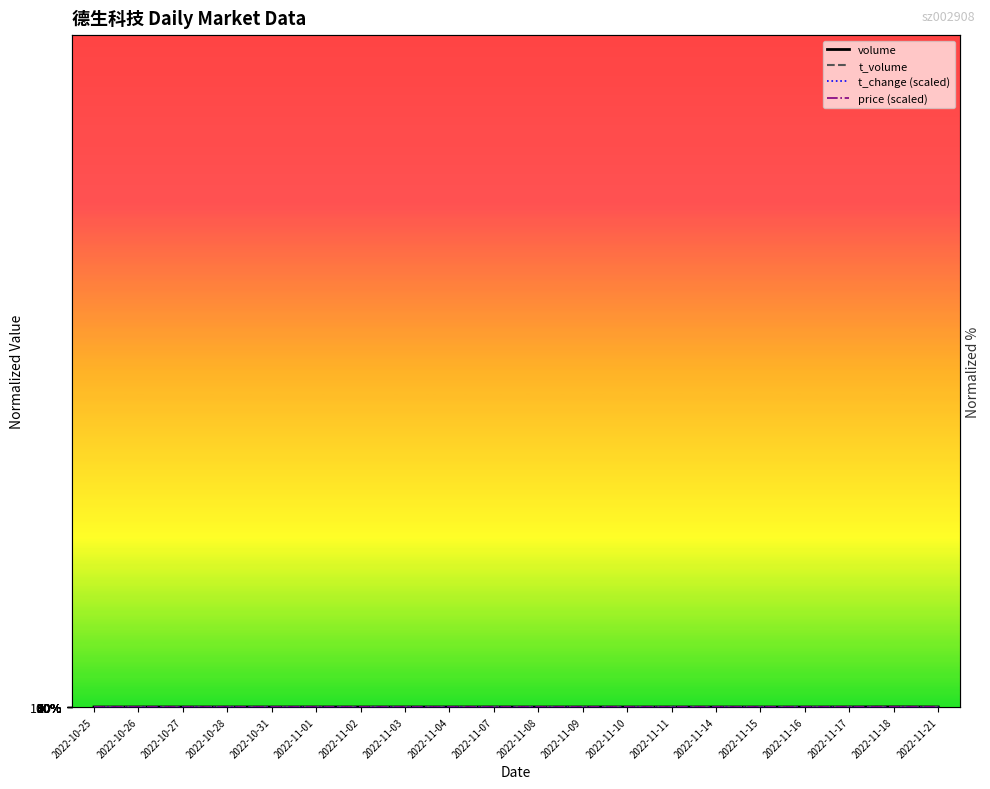

What is the value of the t_change (scaled) point at the 3rd from the left?

33.4